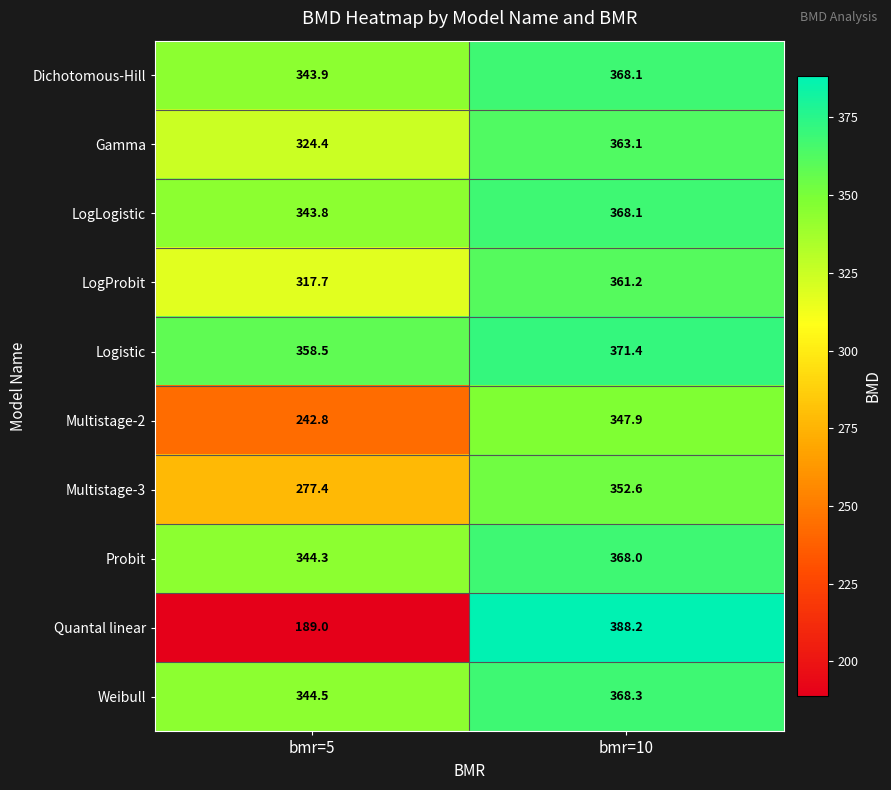

How many data points in Quantal linear are above 388?

1